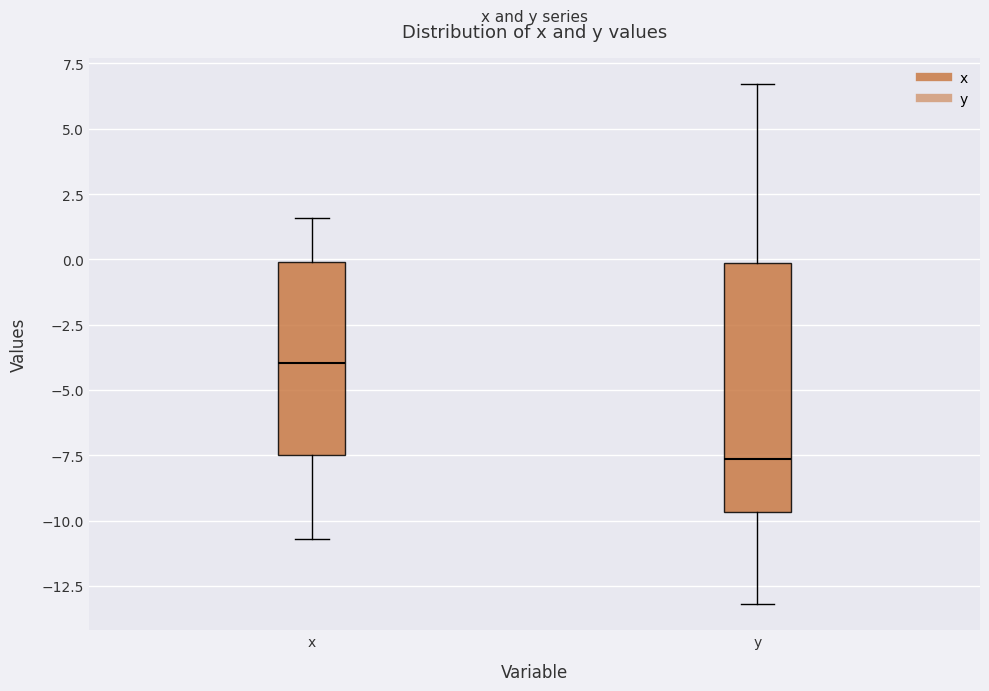

Where does the upper whisker of the box for x end on the y-axis? The values are not printed on the chart, so give them approximately, as read against the axis.

1.5